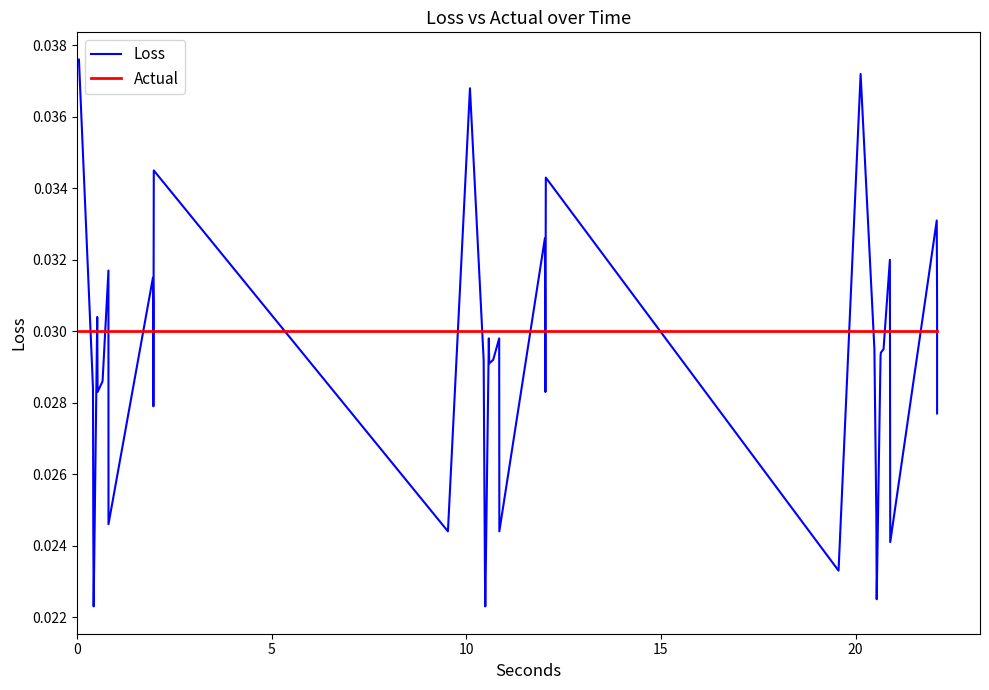

True or false: Actual has more than 2 points higher than both neighbors.

False